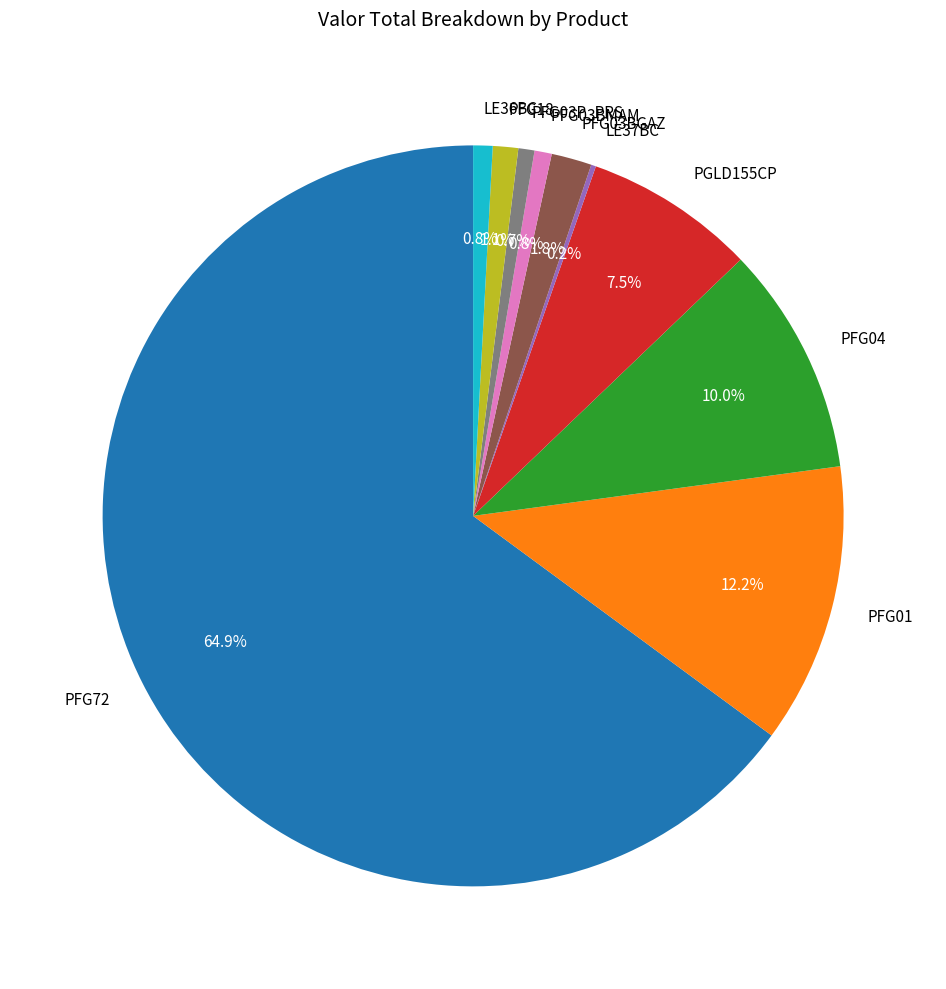

Does PFG72 represent more than half of the total?

Yes